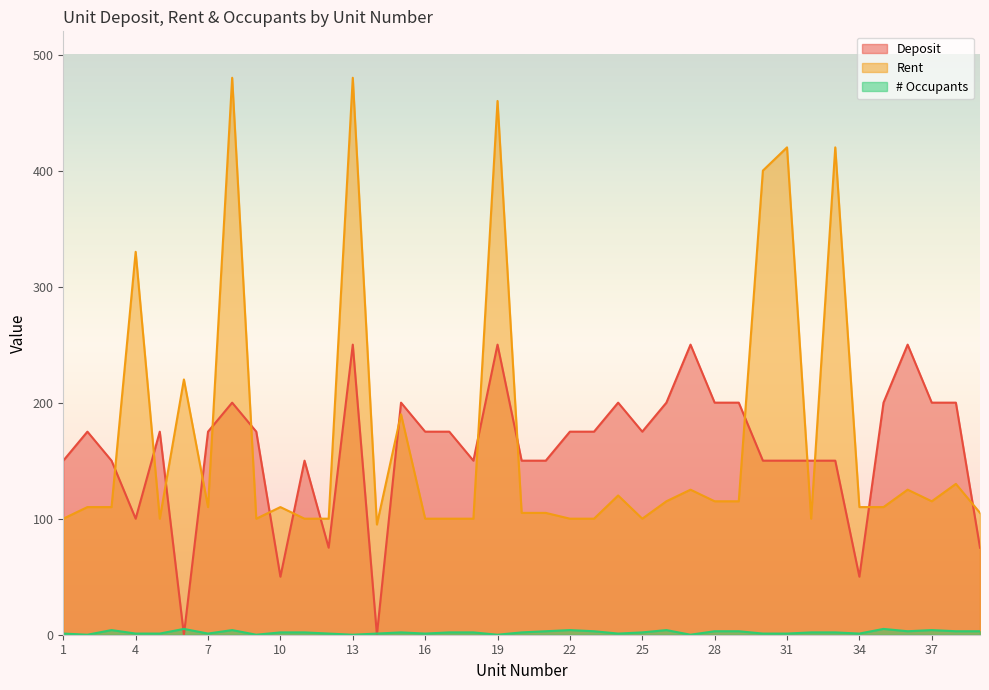

What is the difference between the maximum and minimum values in the Deposit series?

250